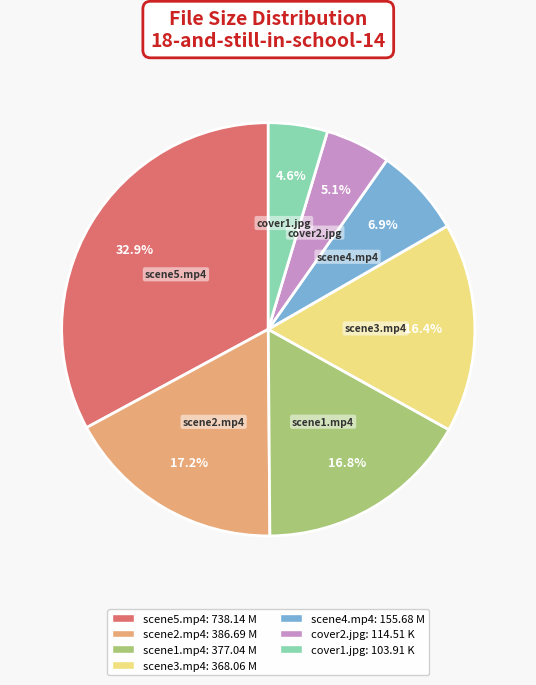

Which category has the smallest portion of the pie?

cover1.jpg
(103.91 K)